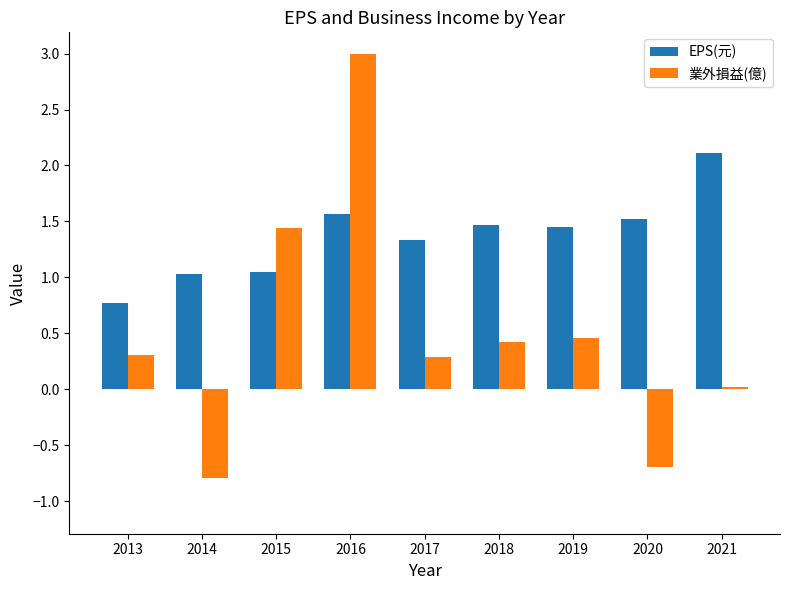

True or false: EPS(元) has a value of 0.5 at 2013.

False